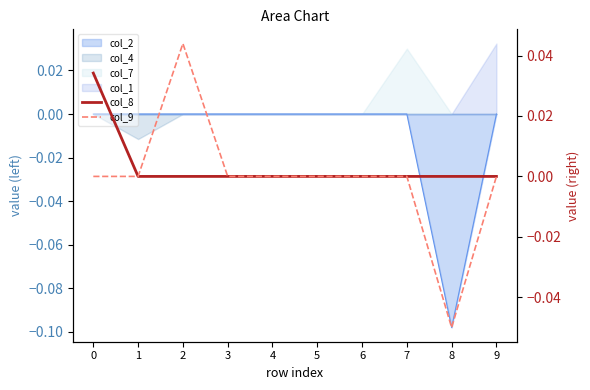

How many data points in col_8 are above 0?

1